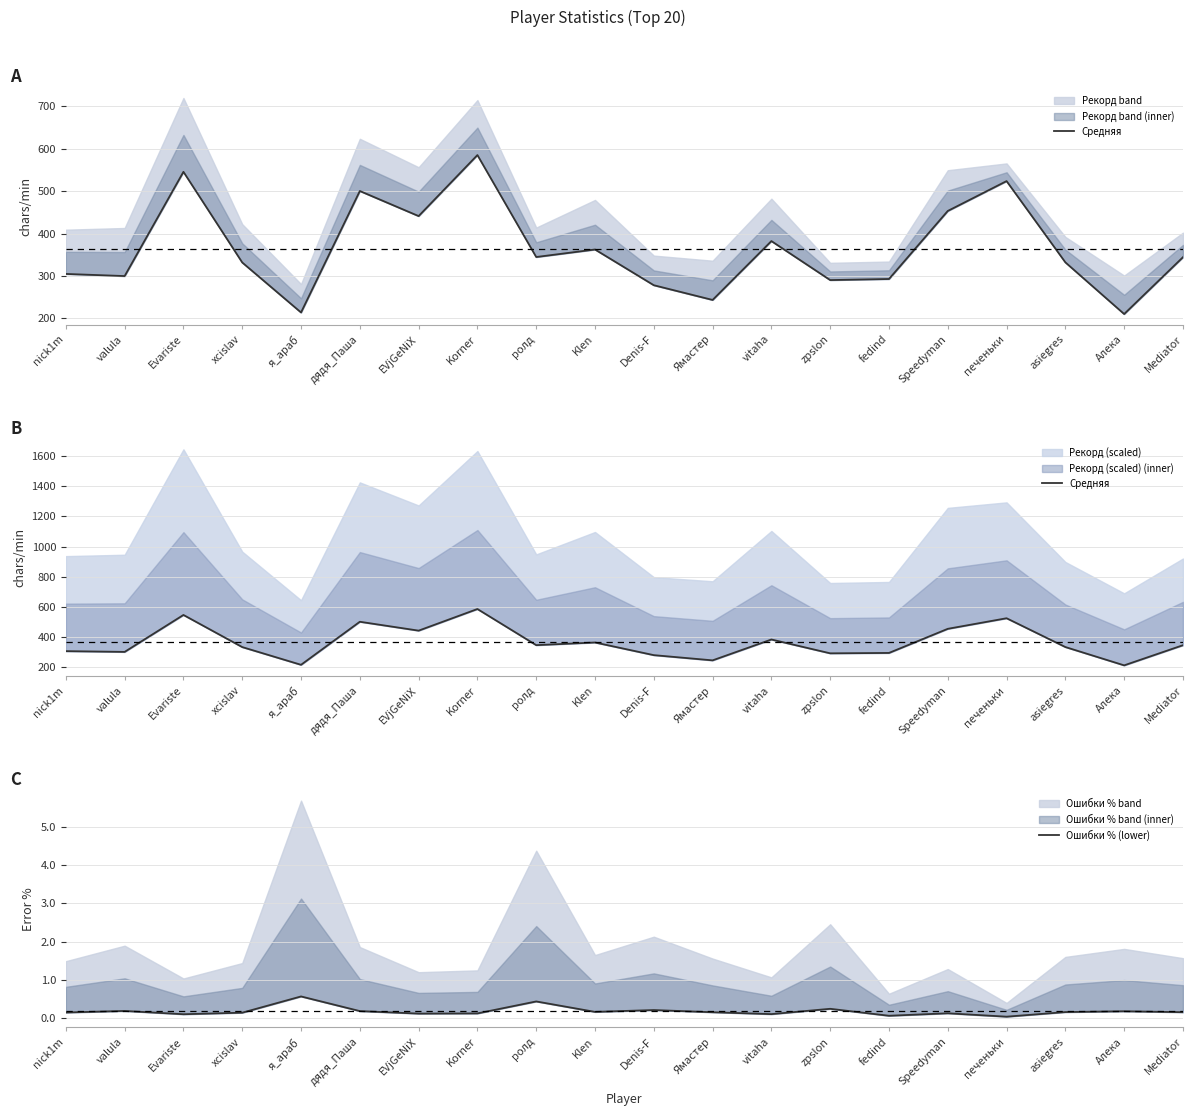

Rank the categories by Средняя value from highest to lowest.

Korner, Evariste, печеньки, дядя_Паша, Speedyman, EVjGeNiX, vitaha, Klen, ролд, Mediator, asiegres, xcislav, nick1m, valula, fedind, zpslon, Denis-F, Ямастер, я_араб, Алека